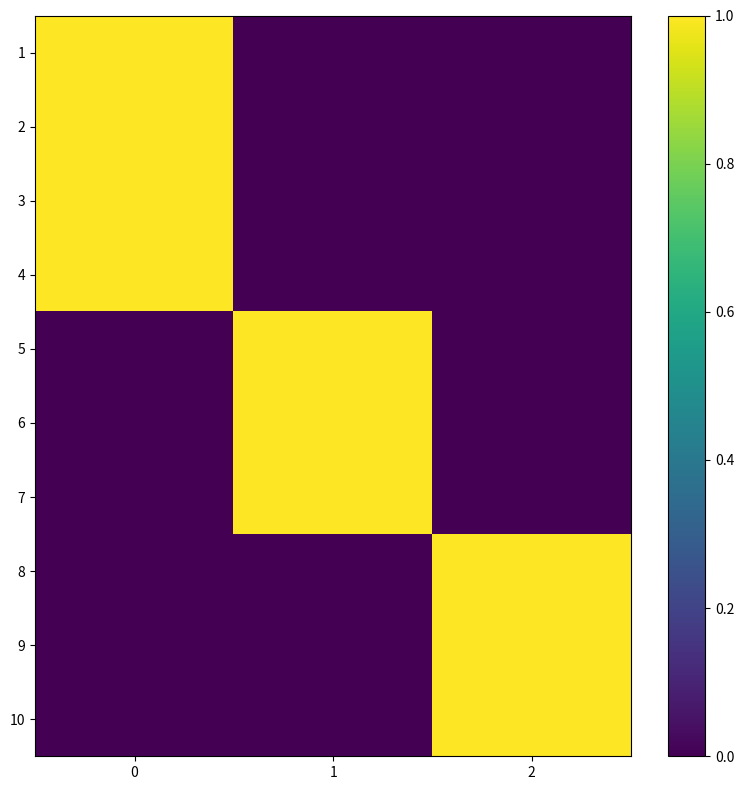

How many series are shown in this chart?

10